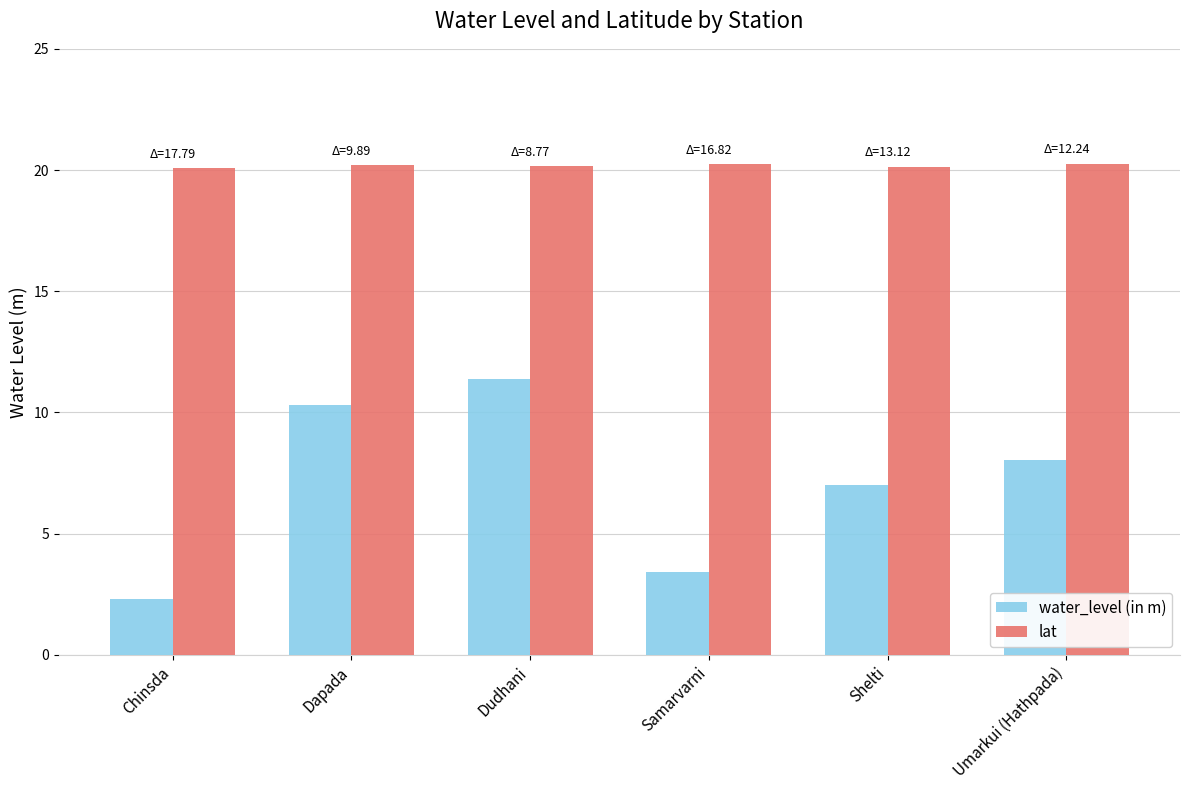

What is the difference between the second highest and minimum values in the water_level (in m) series?

8.0